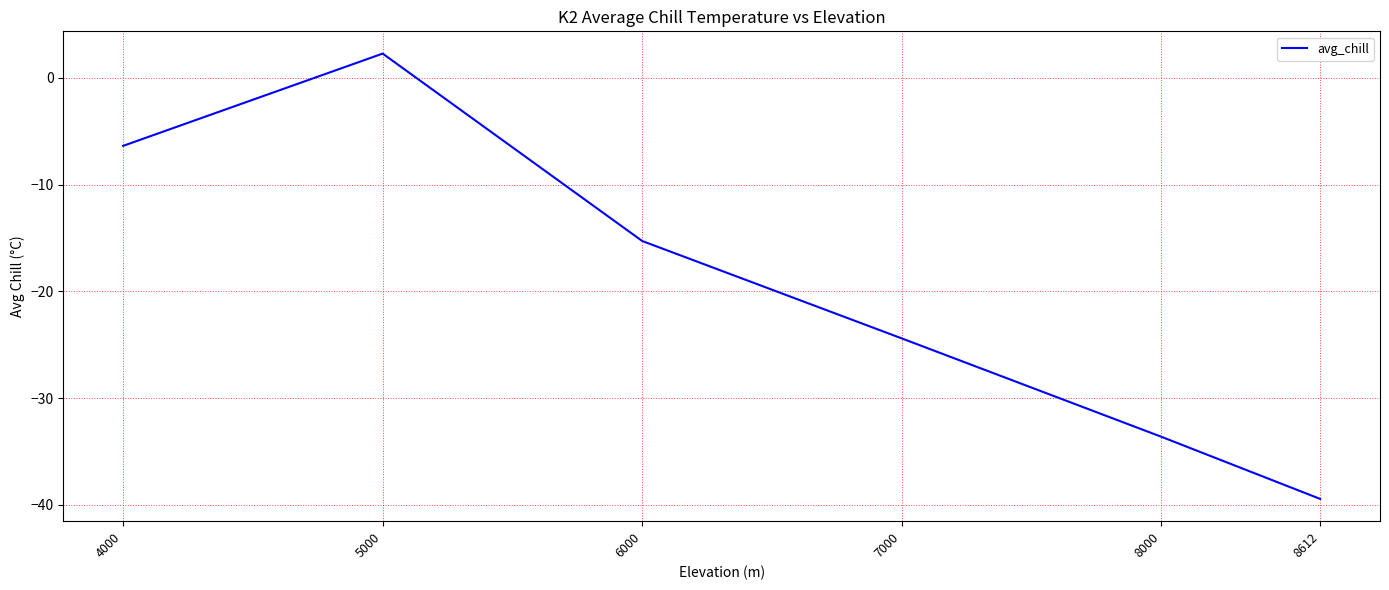

What is the maximum value shown in the chart?

2.3